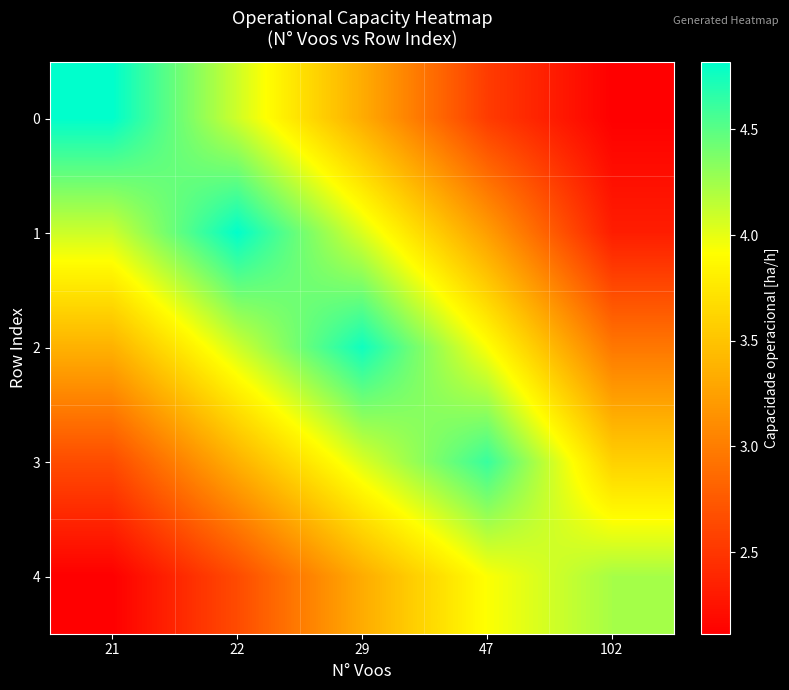

What is the total value across all series at 102?

15.2